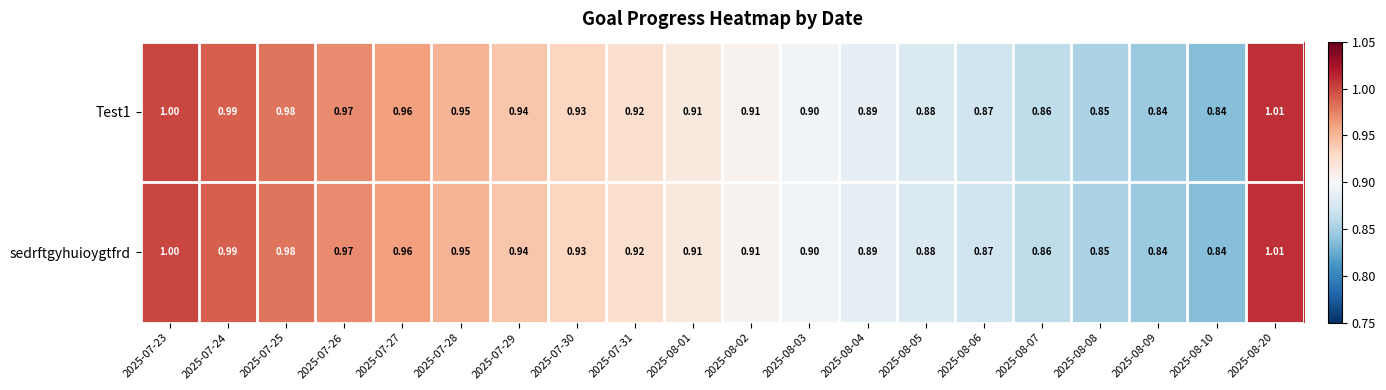

What is the maximum value shown in the chart?

1.0